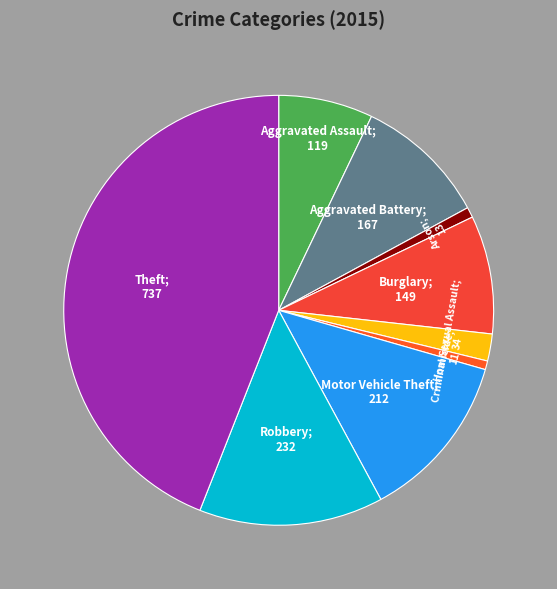

Is there any slice that represents more than half of the pie?

No